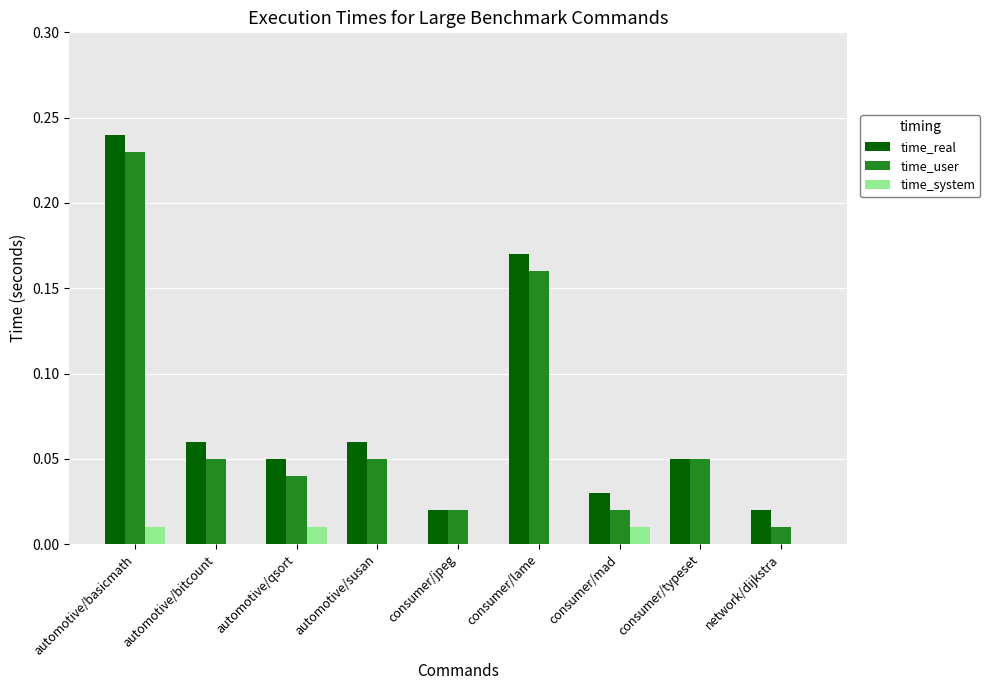

What is the sum of all time_real values?

0.7